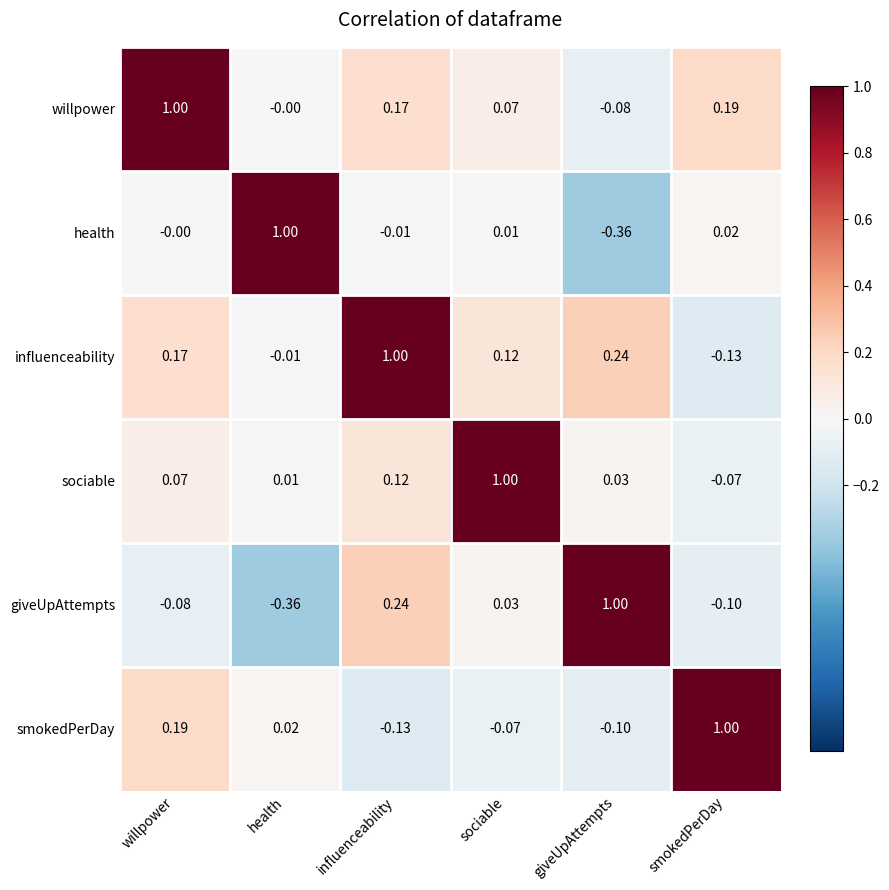

List the labels in order of health value, largest first.

health, smokedPerDay, sociable, willpower, influenceability, giveUpAttempts